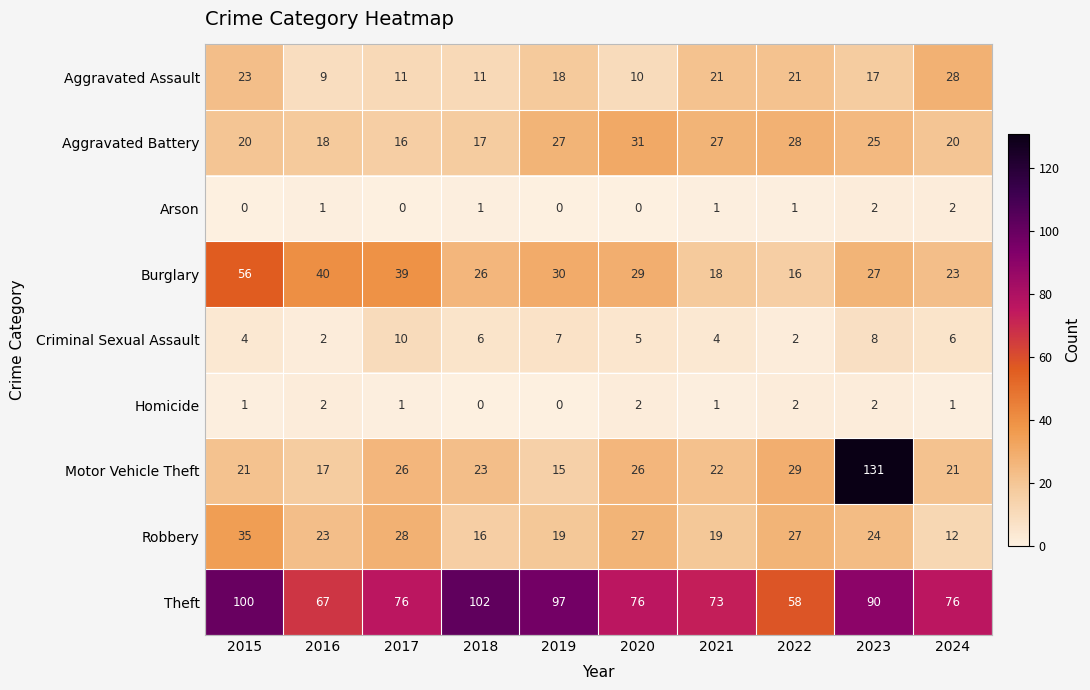

True or false: Arson has a value of 0 at 2020.

True